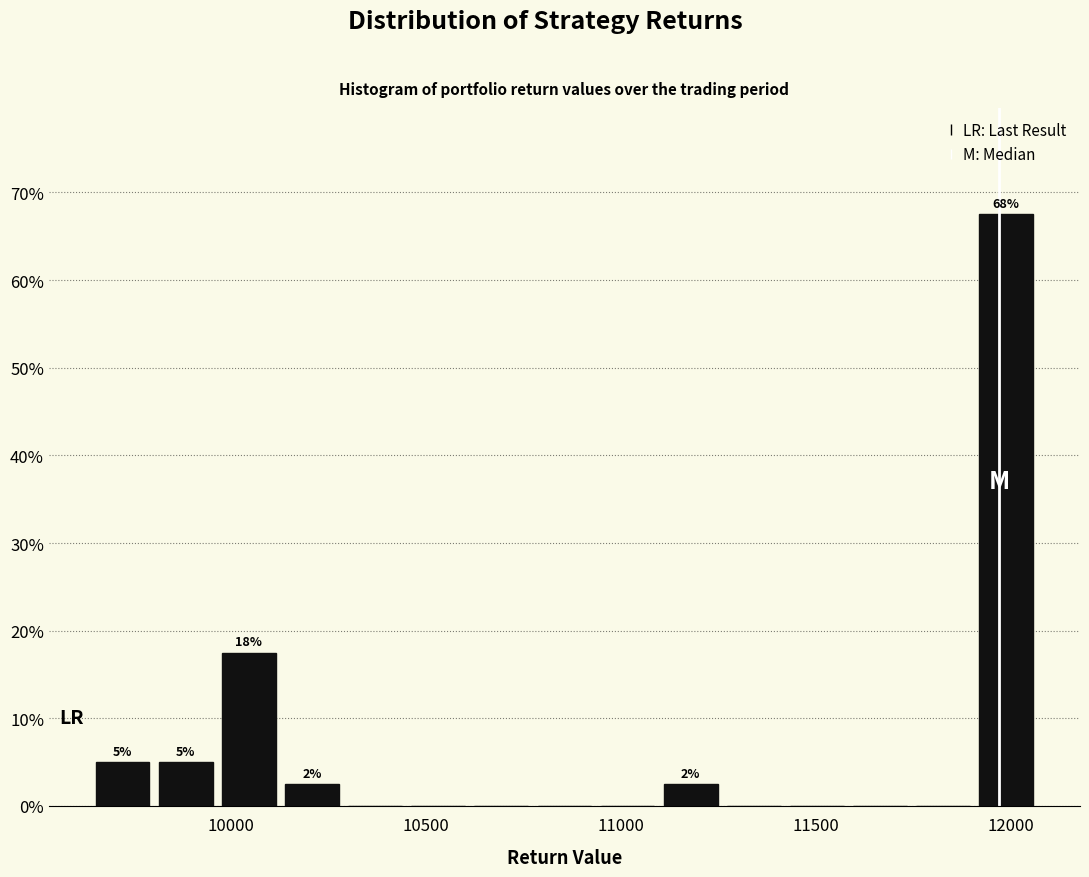

Read against the x-axis, roughly where is the centre of the tallest bar?

12000